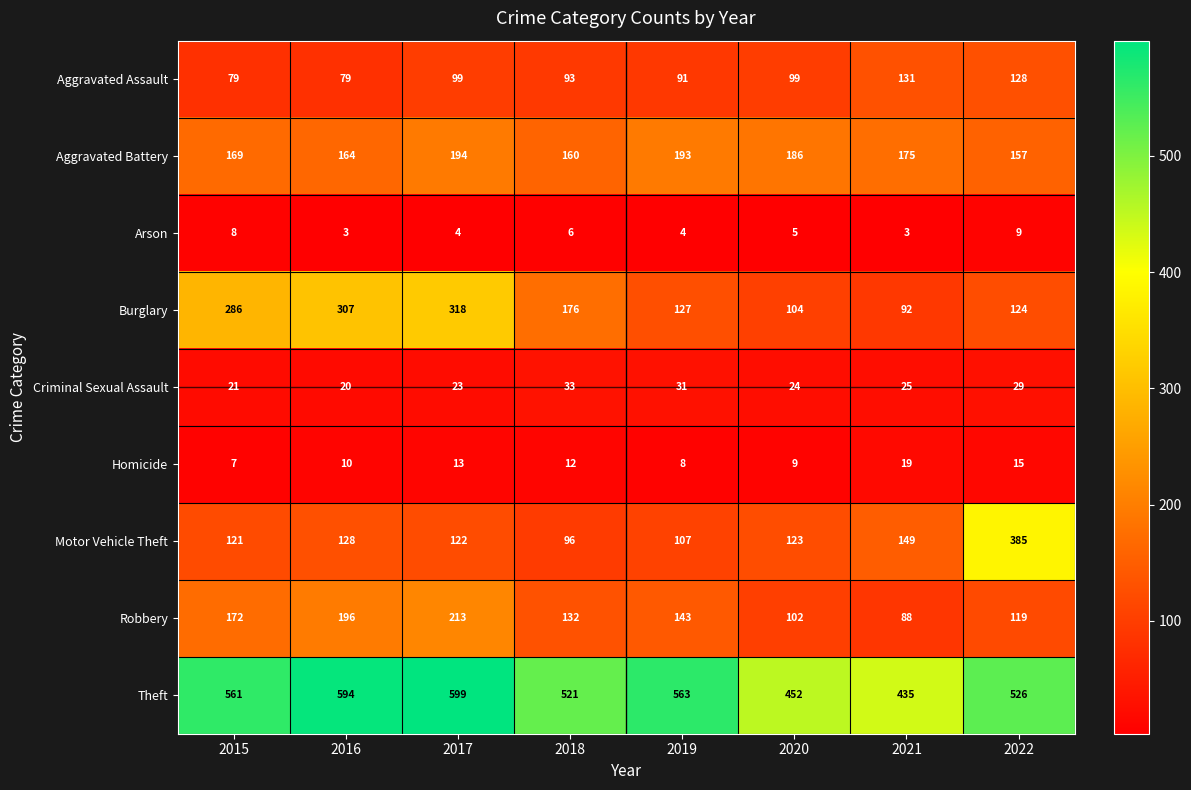

Which series has the widest spread of values?

Motor Vehicle Theft